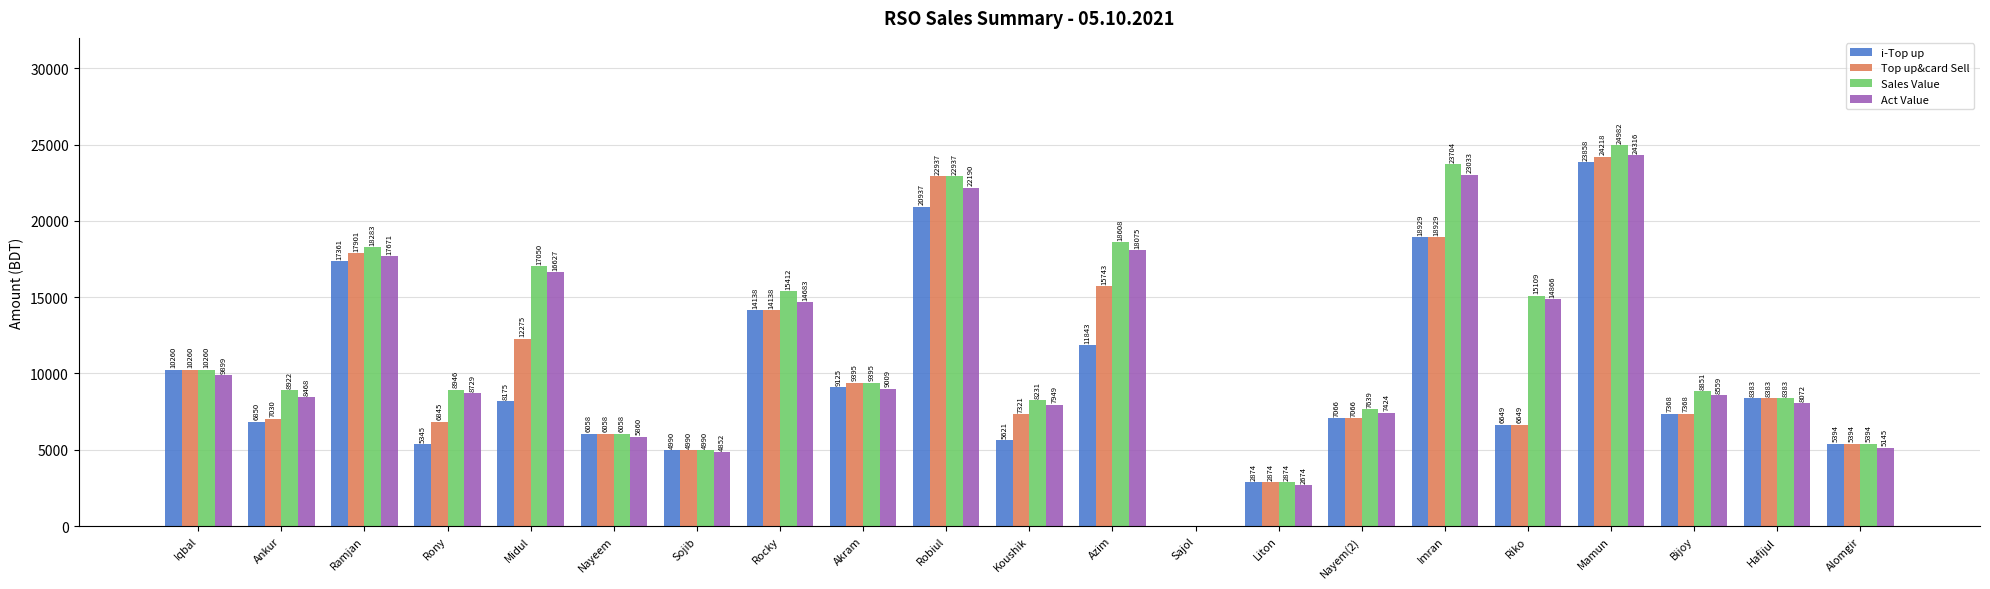

Is the value of Act Value at Akram greater than the value of Sales Value at Nayem(2)?

Yes